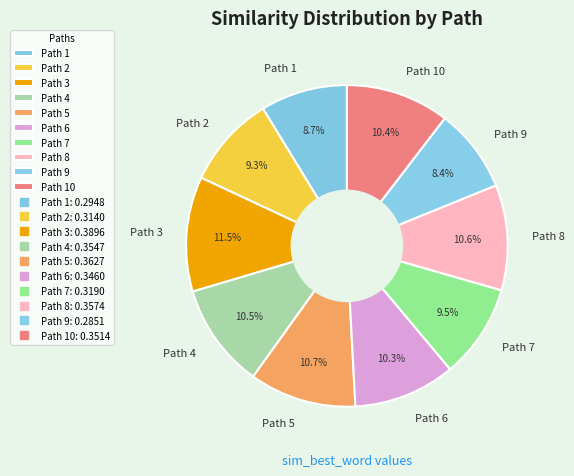

What portion of the pie excludes Path 2?

90.7%